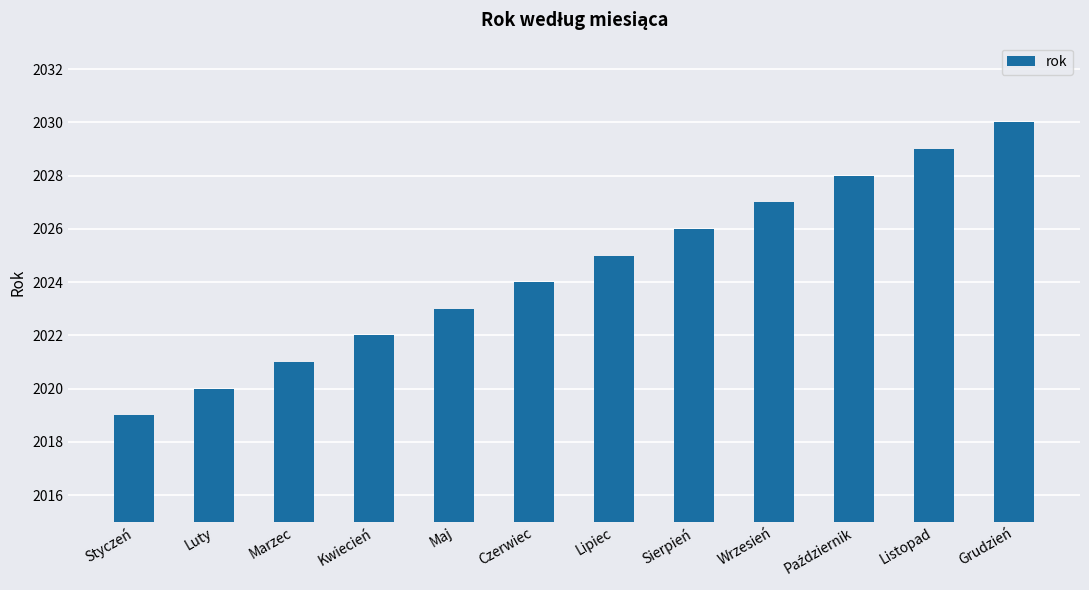

True or false: the data shows 1292 at Styczeń.

False